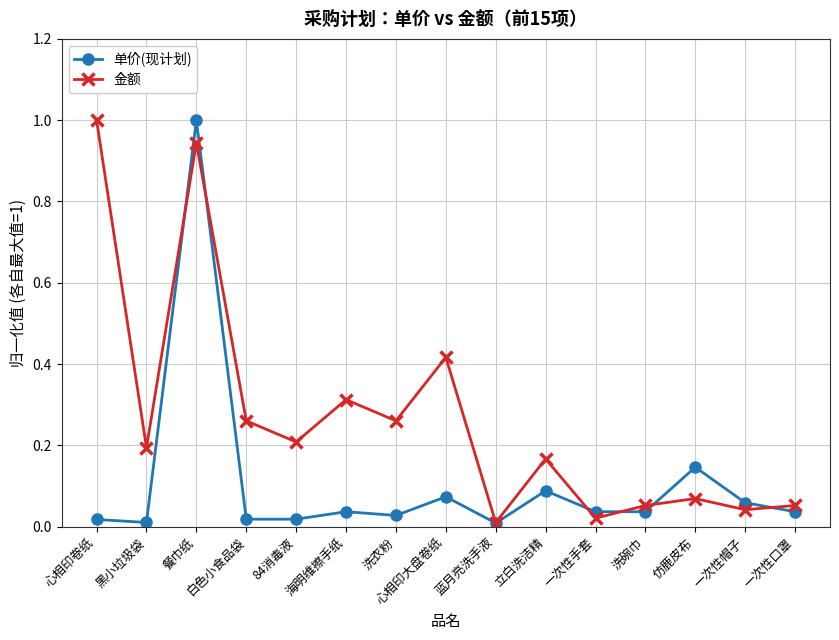

Which series has the largest total across all categories?

金额